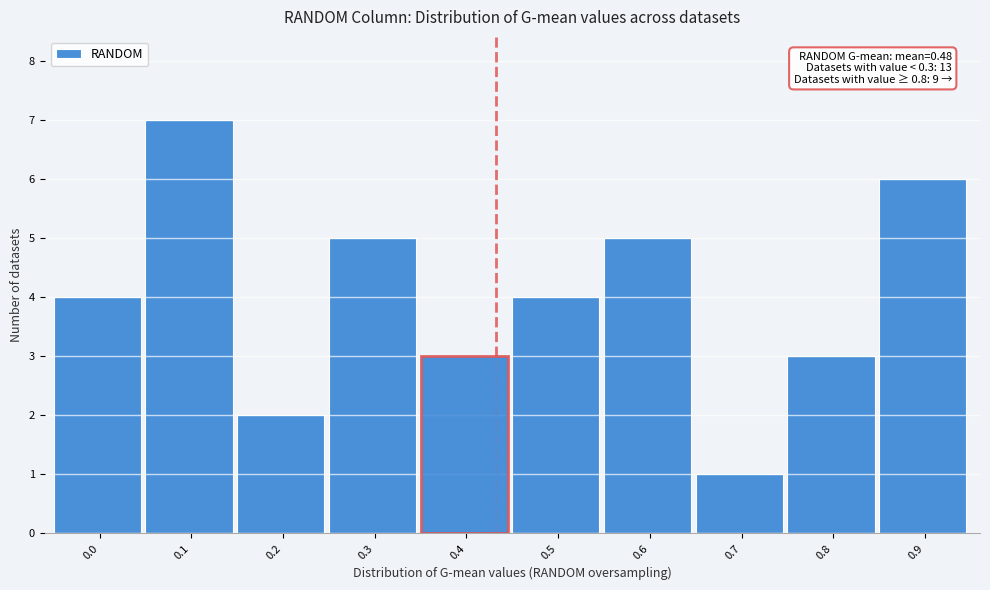

Reading right to left, transcribe all the data shown in this chart.

6	3	1	5	4	3	5	2	7	4